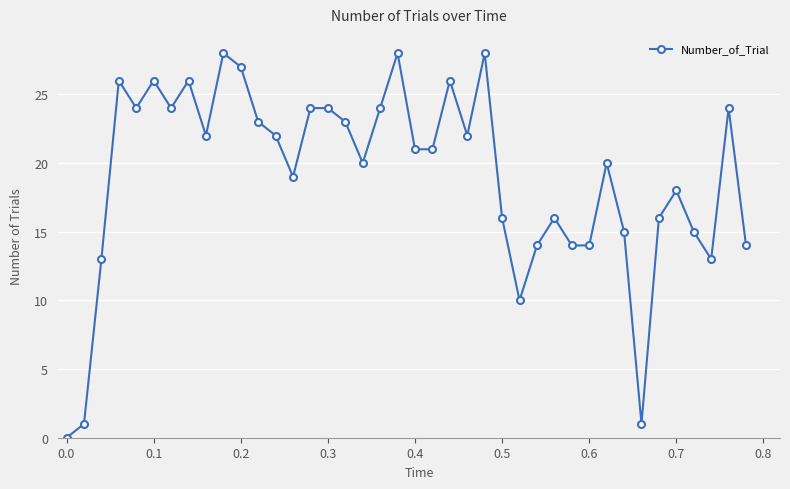

True or false: there are more than 0 points higher than both neighbors.

True